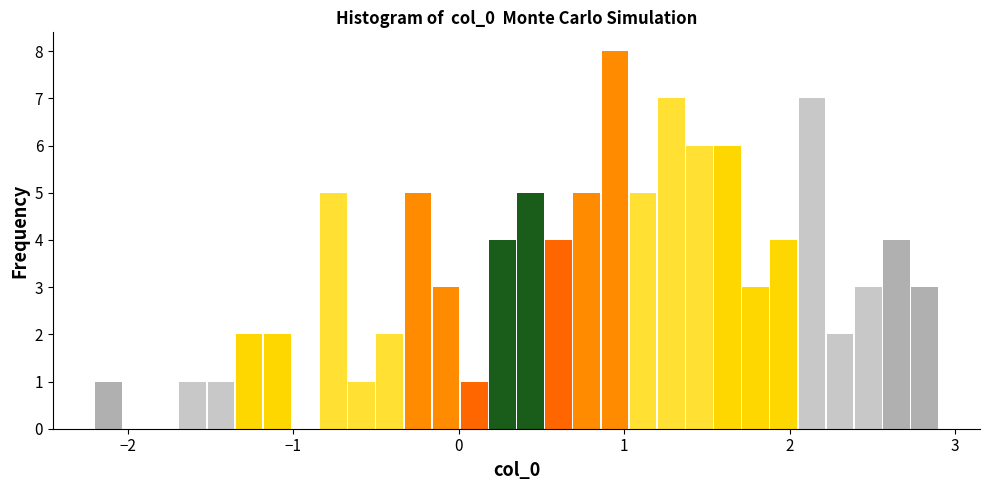

Read against the x-axis, roughly where is the centre of the tallest bar?

0.9